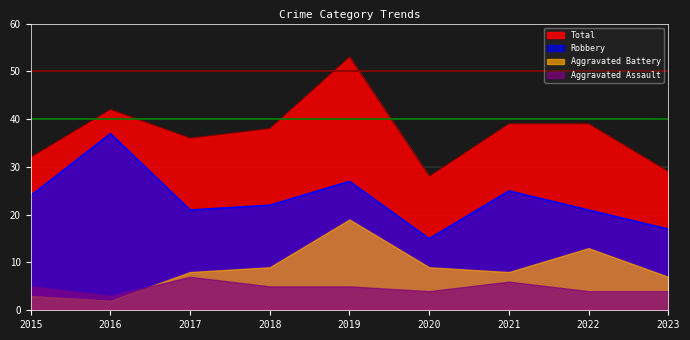

Rank the series at 2020 from highest to lowest value.

Total, Robbery, Aggravated Battery, Aggravated Assault